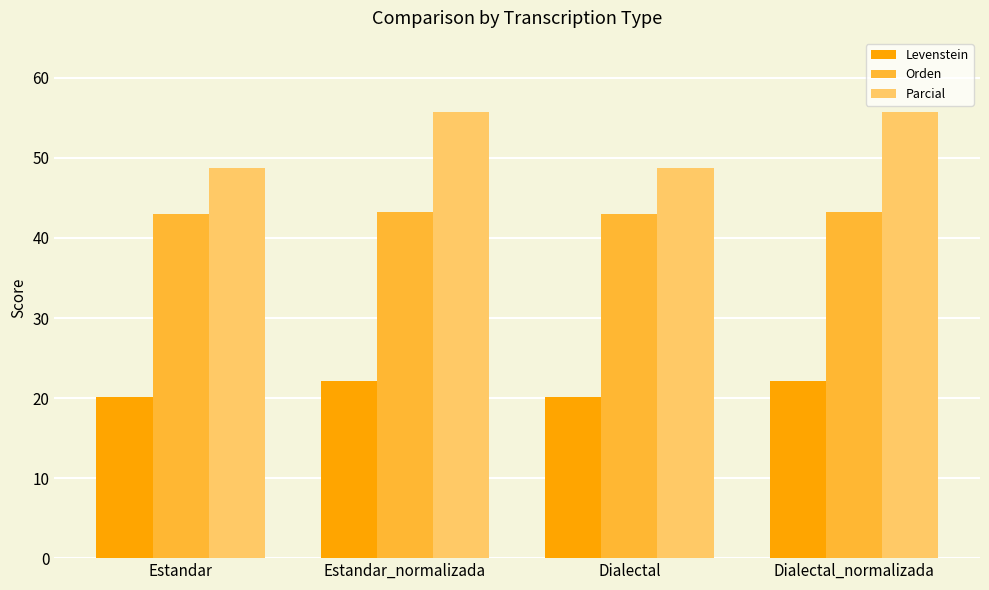

The value of Parcial at Estandar_normalizada is 55.7. True or false?

True